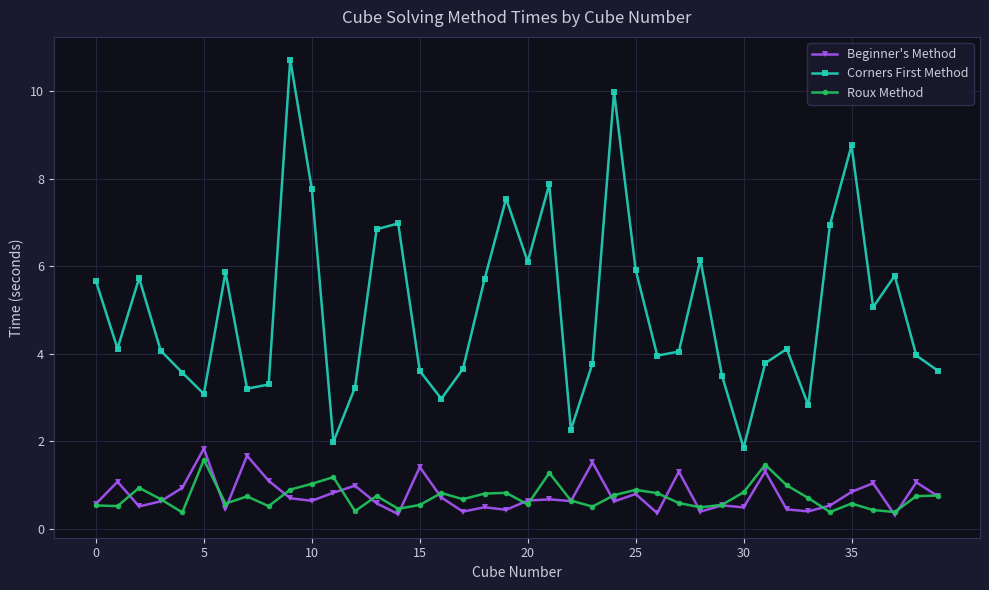

What is the average value of the Beginner's Method series?

0.8